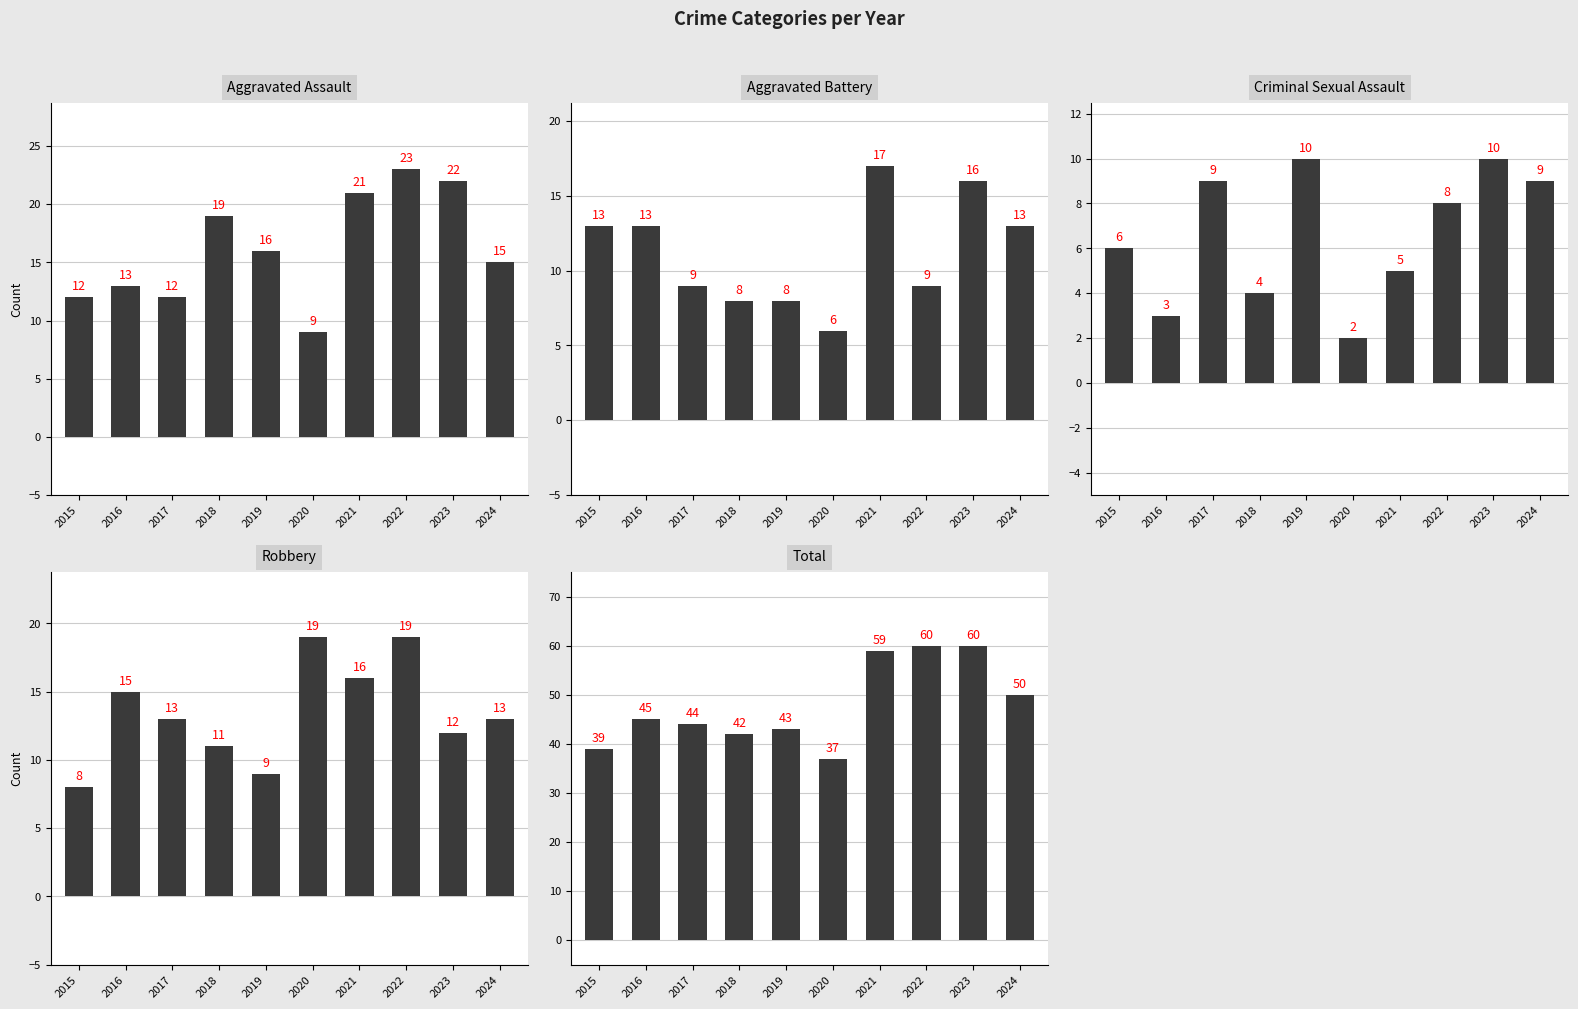

How many values in the Criminal Sexual Assault series exceed 8?

4